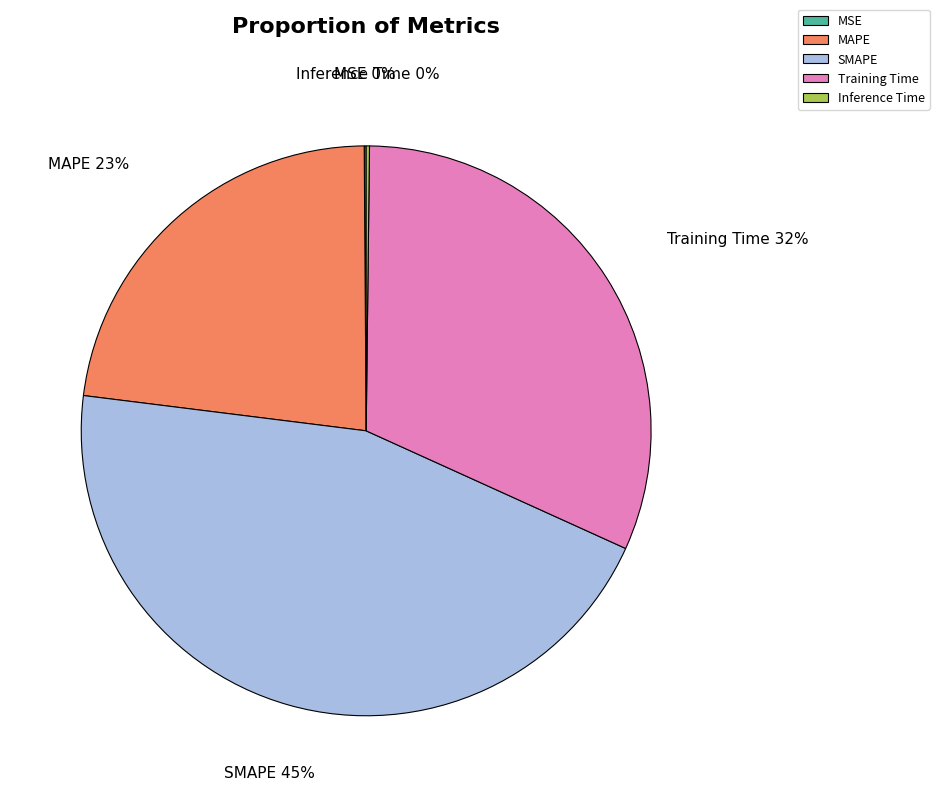

Is there any slice that represents more than half of the pie?

No